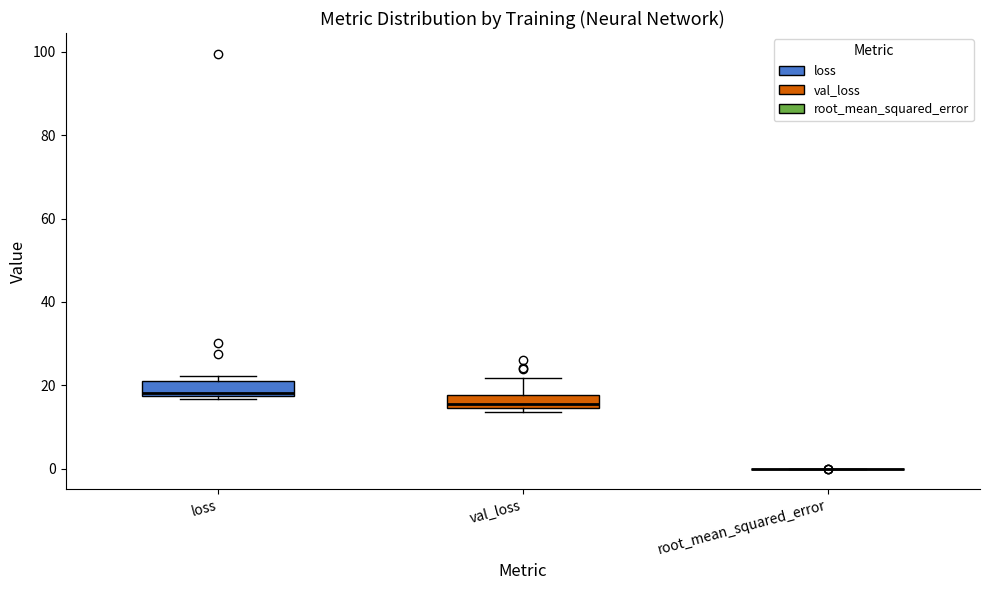

Reading left to right, transcribe this box plot: for each box, give where its median line is, the range the box spans, and where its two whiskers end, as read against the y-axis. The values are not printed on the chart, so give them approximately, as read against the axis.

loss: median 18 (just above the box's lower edge), box 18 to 22, whiskers 16 to 22 (just above the box's upper edge)
val_loss: median 16, box 14 to 18, whiskers 14 (just below the box's lower edge) to 22
root_mean_squared_error: box collapsed to a line at 0, whiskers 0 to 0